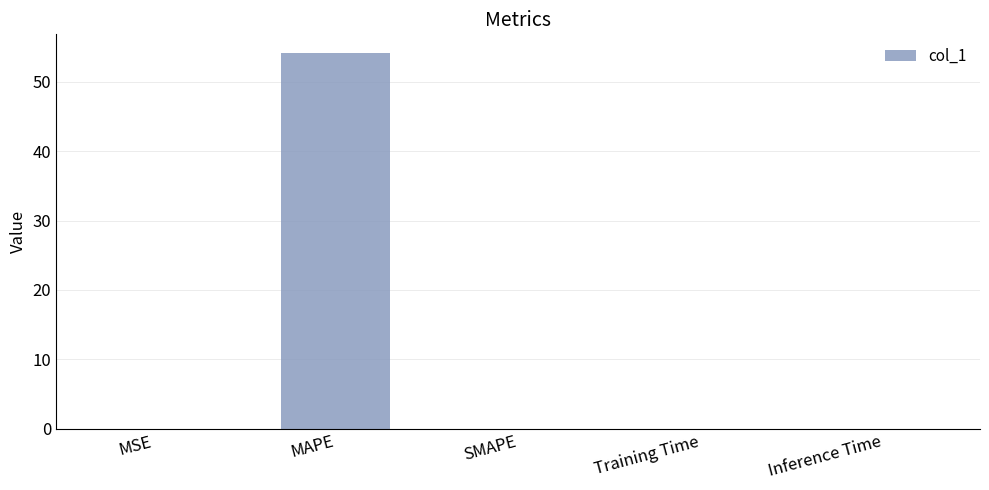

Between MAPE and MSE, which is larger?

MAPE